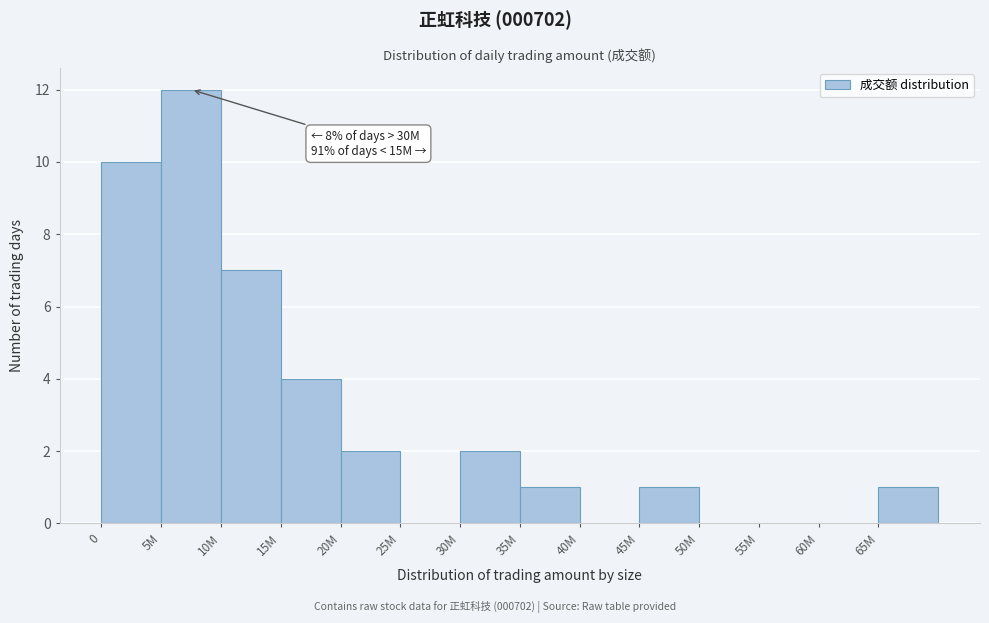

Reading right to left, list all the values displayed in this chart.

65M=1	60M=0	55M=0	50M=0	45M=1	40M=0	35M=1	30M=2	25M=0	20M=2	15M=4	10M=7	5M=12	0=10